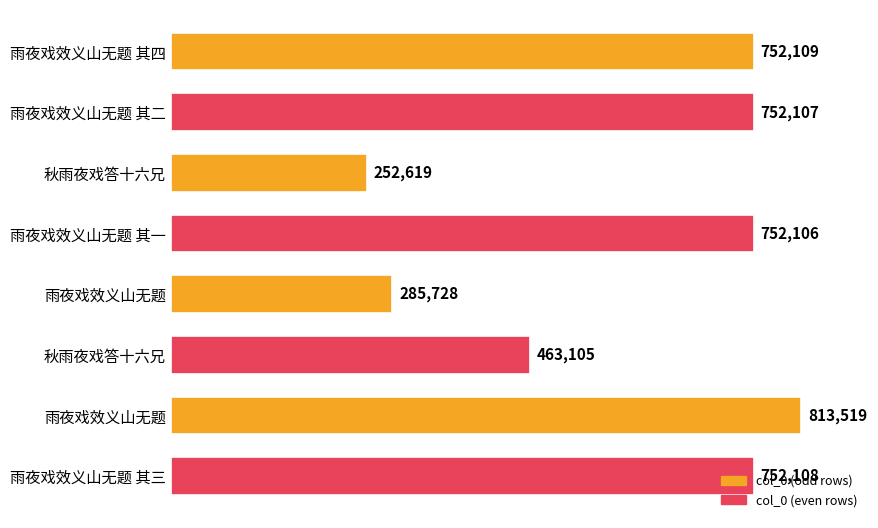

Count the number of data series in this chart.

1